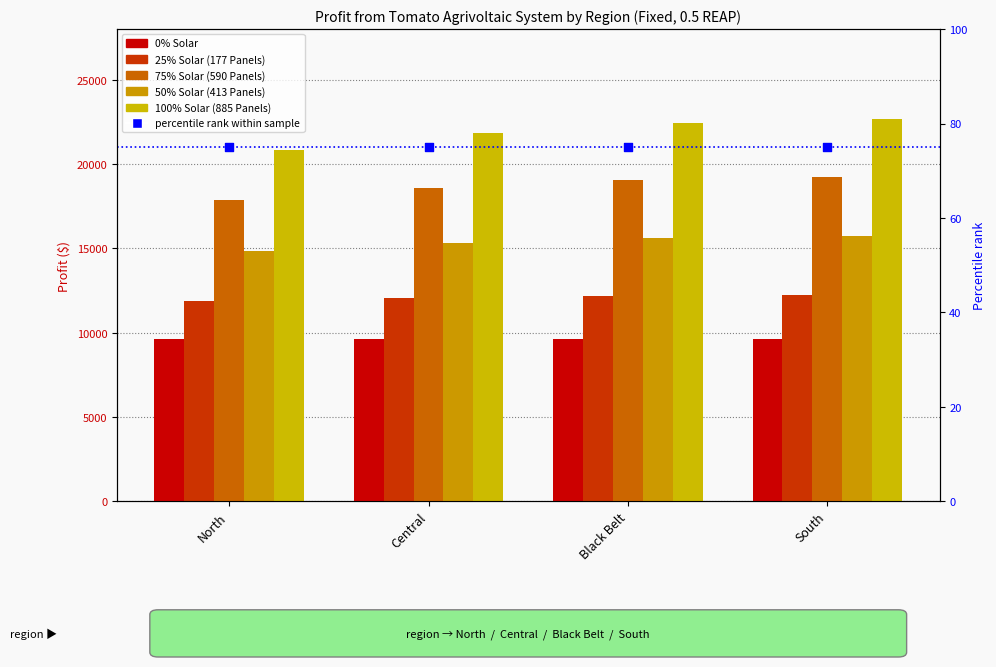

Which series contains the highest Y value?

100% Solar (885 Panels)